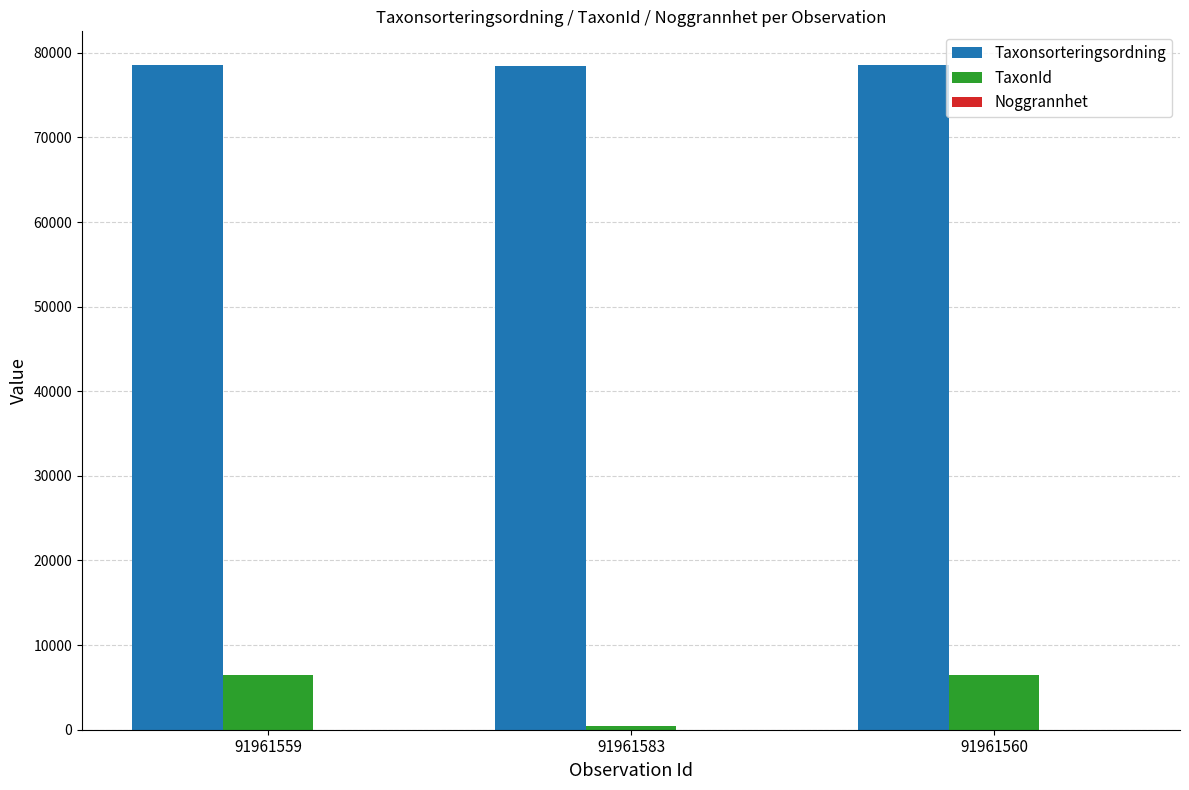

What is the sum of all TaxonId values?

13318